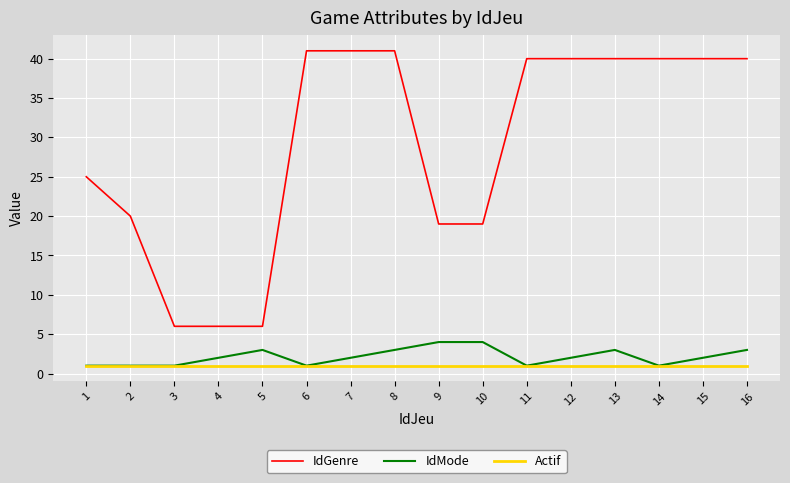

Between 5 and 10, which series saw the biggest shift?

IdGenre